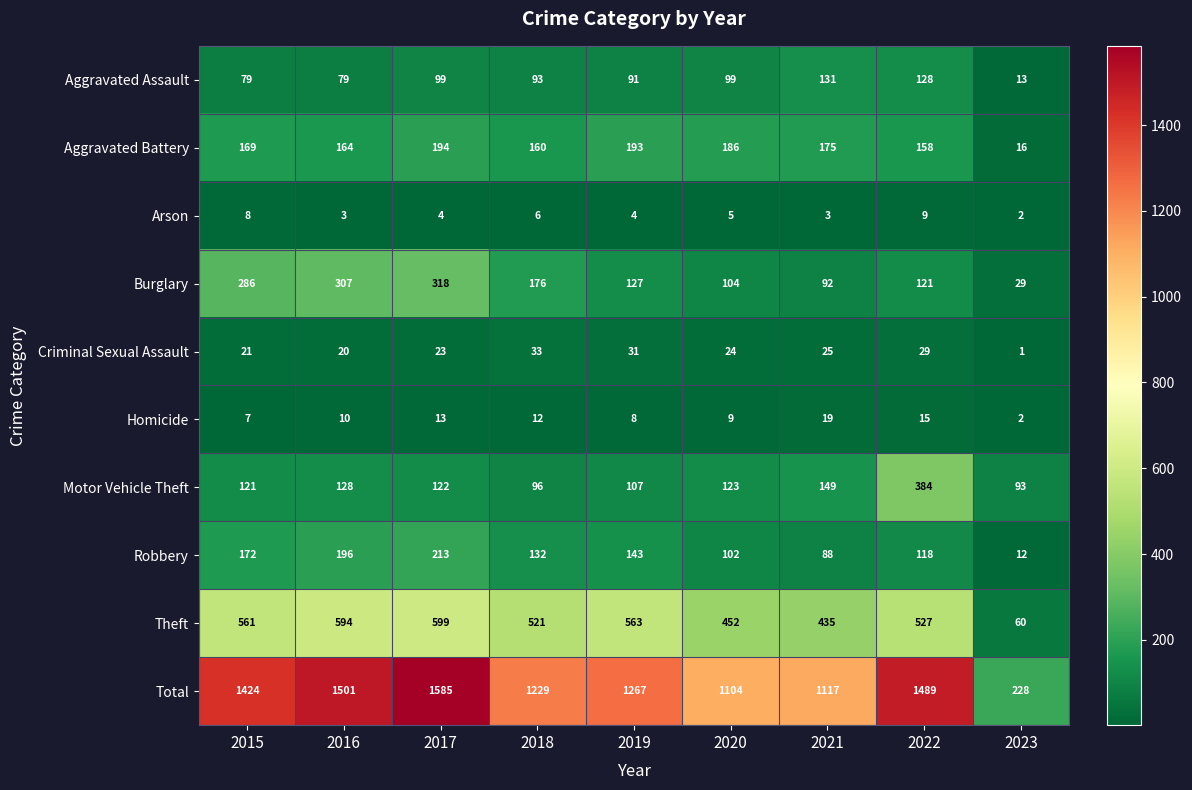

At how many categories does at least one series exceed 1506?

1